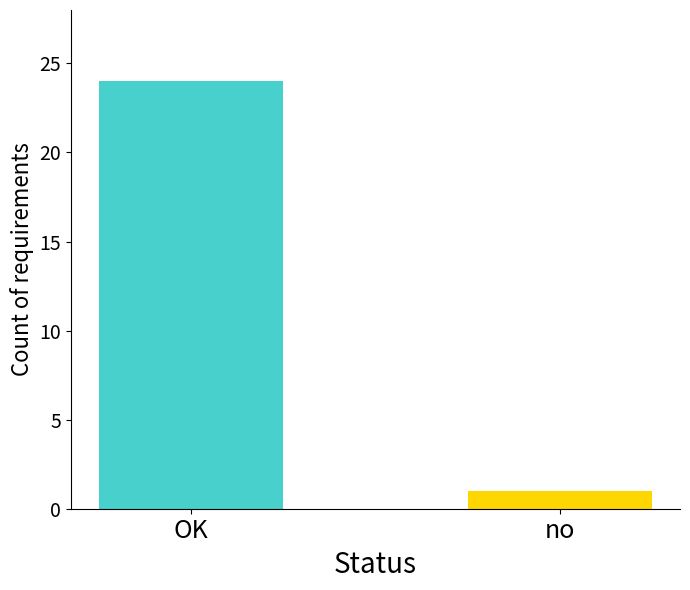

What is the greatest value displayed?

24